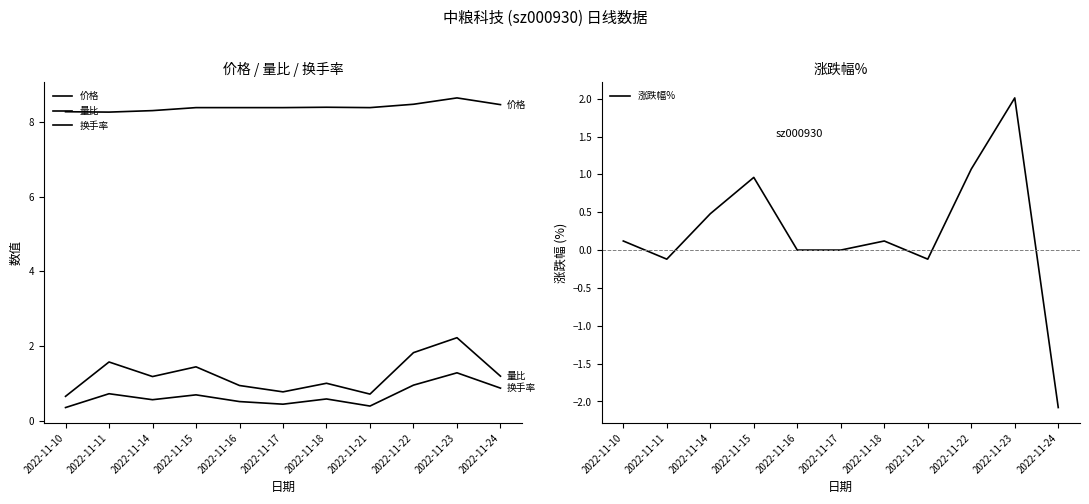

True or false: 涨跌幅% and 量比 cross at least once.

False